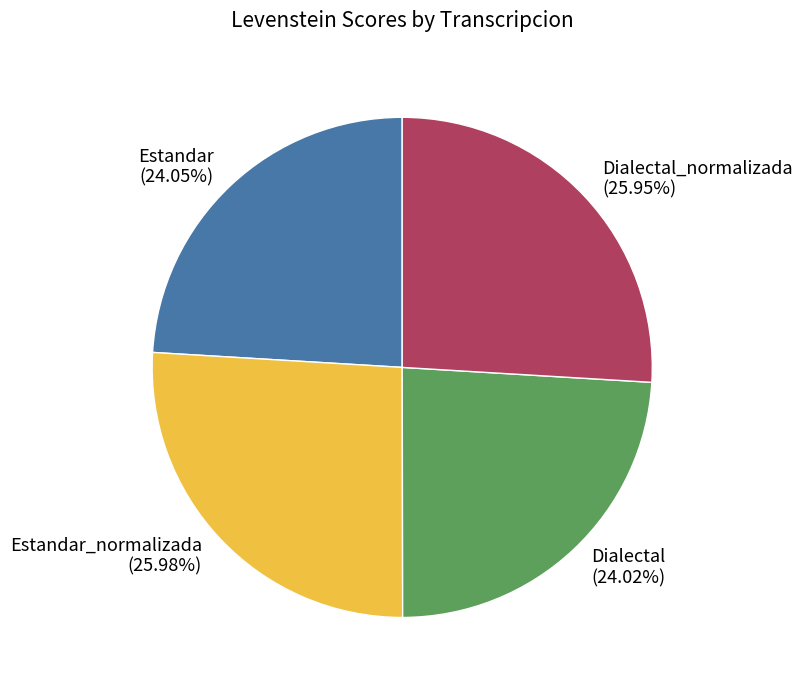

Count the number of slices in the pie.

4